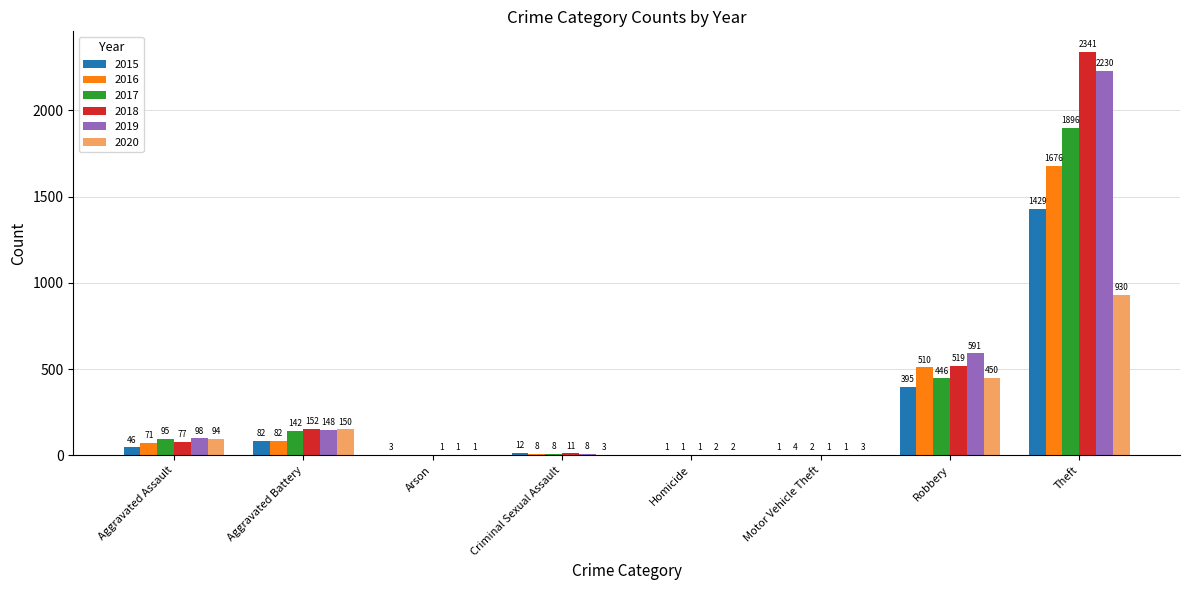

Is it true that 2020 equals 58 at Aggravated Battery?

False